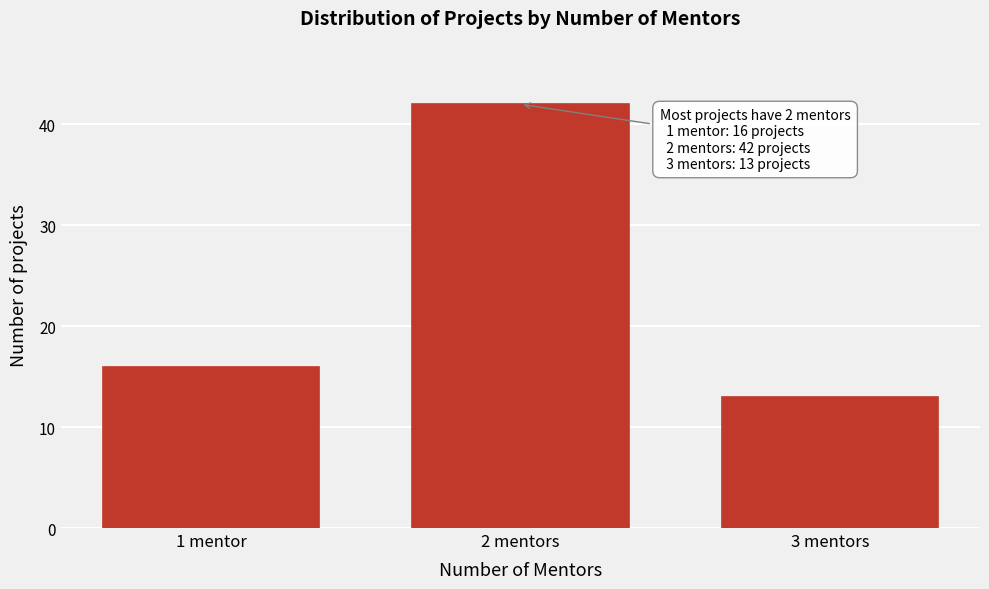

Reading left to right, what are all the values shown in this chart?

1 mentor=16	2 mentors=42	3 mentors=13